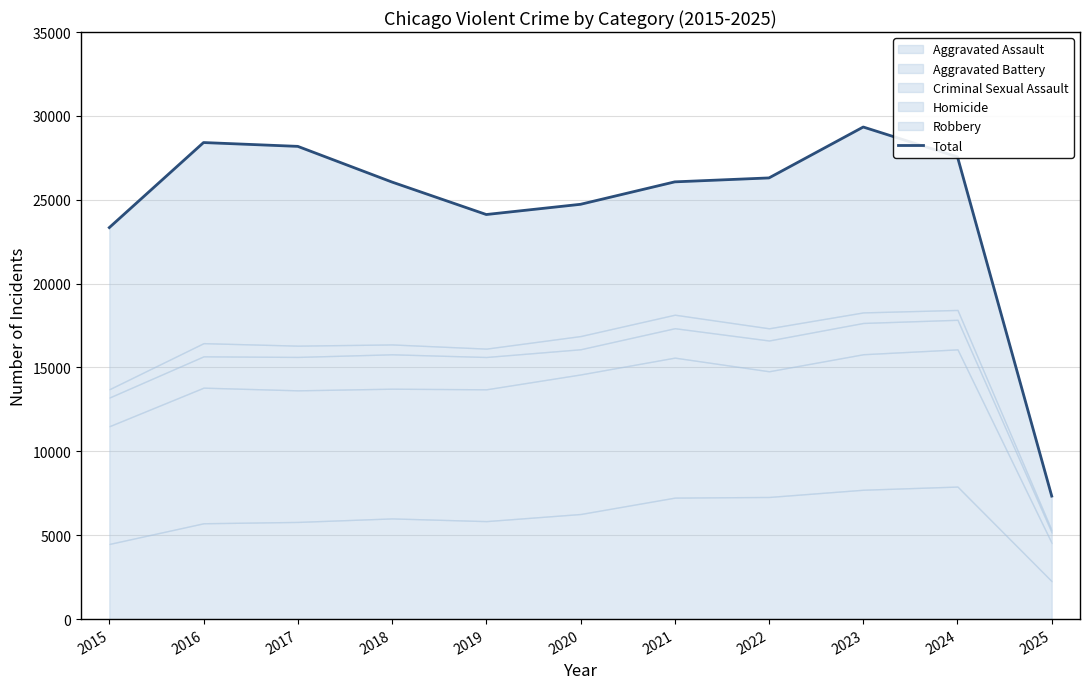

Rank the categories by value from lowest to highest.

2025, 2015, 2019, 2020, 2018, 2021, 2022, 2024, 2017, 2016, 2023